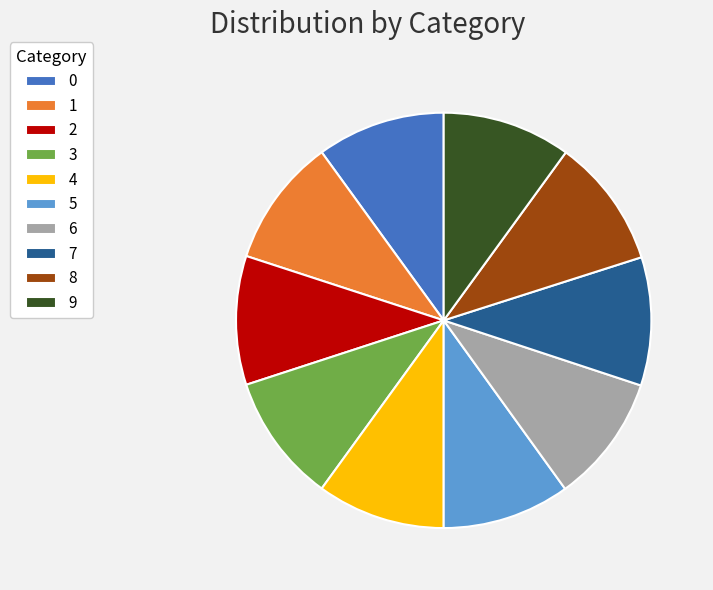

Combined, do 2 and 3 account for over 50%?

No